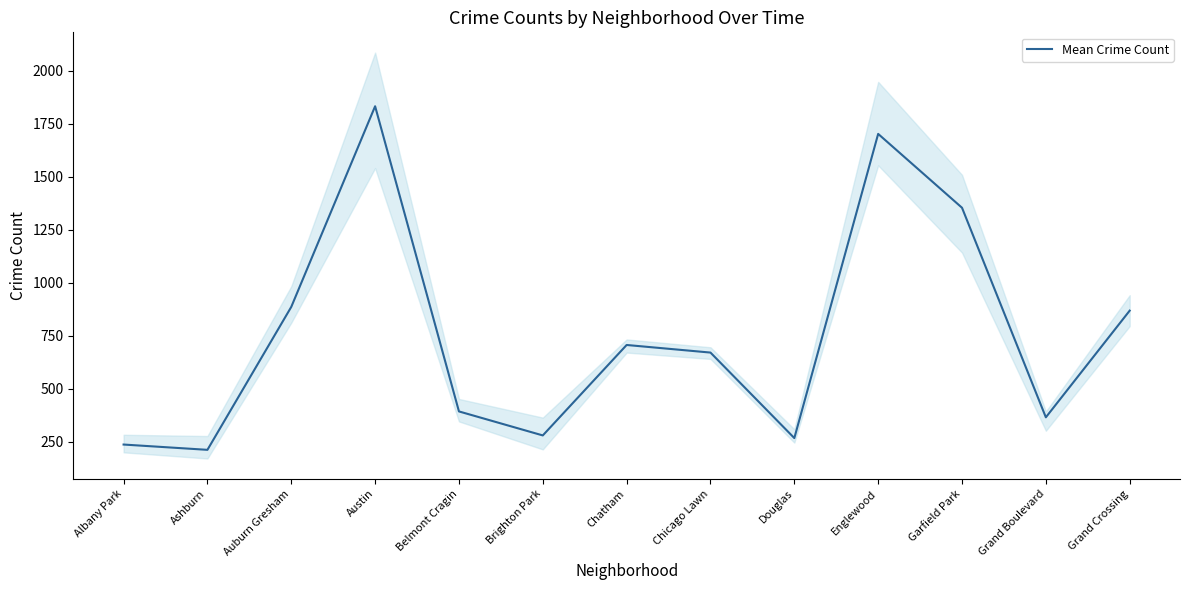

How many lines are shown in the chart?

1